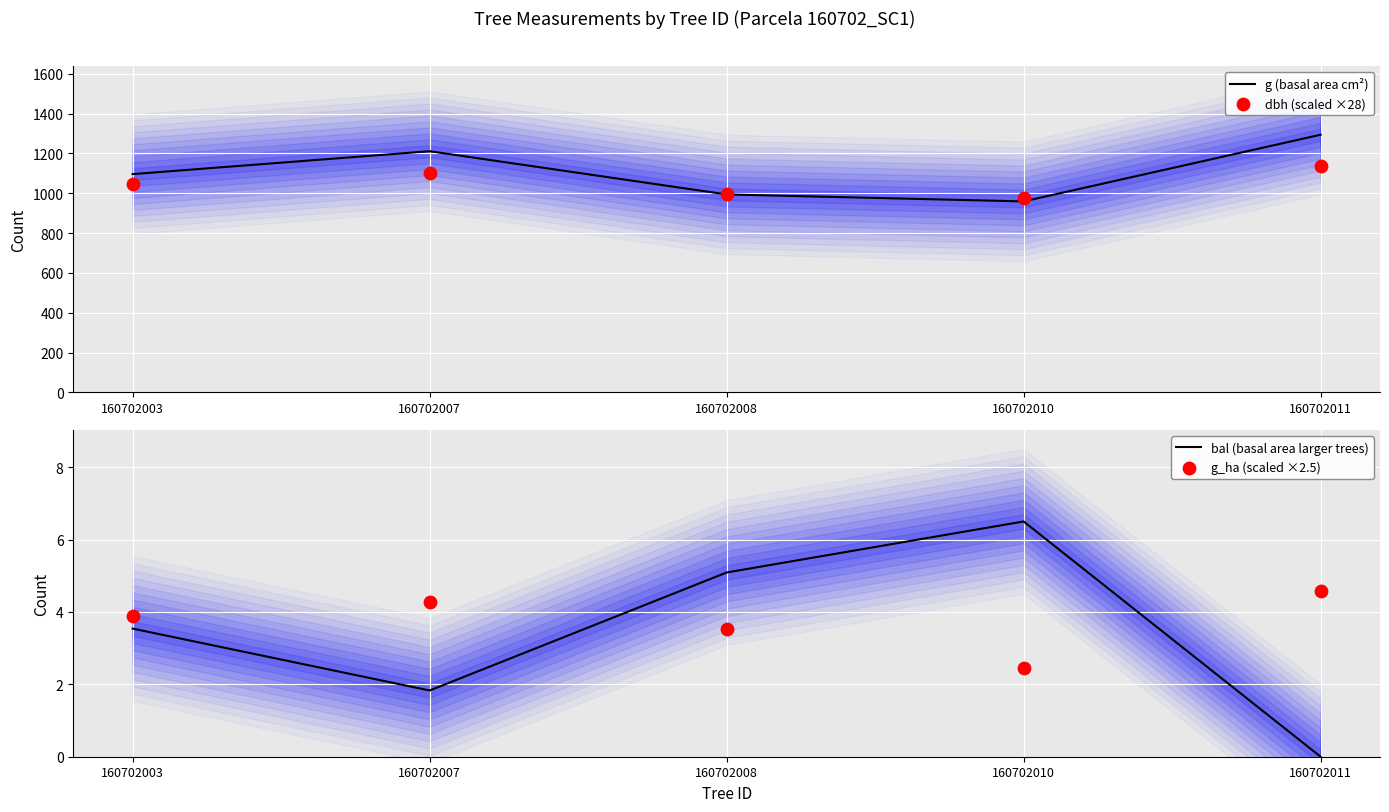

What are all the series names shown in the legend?

g (basal area cm²), dbh (scaled ×28), bal (basal area larger trees), g_ha (scaled ×2.5)